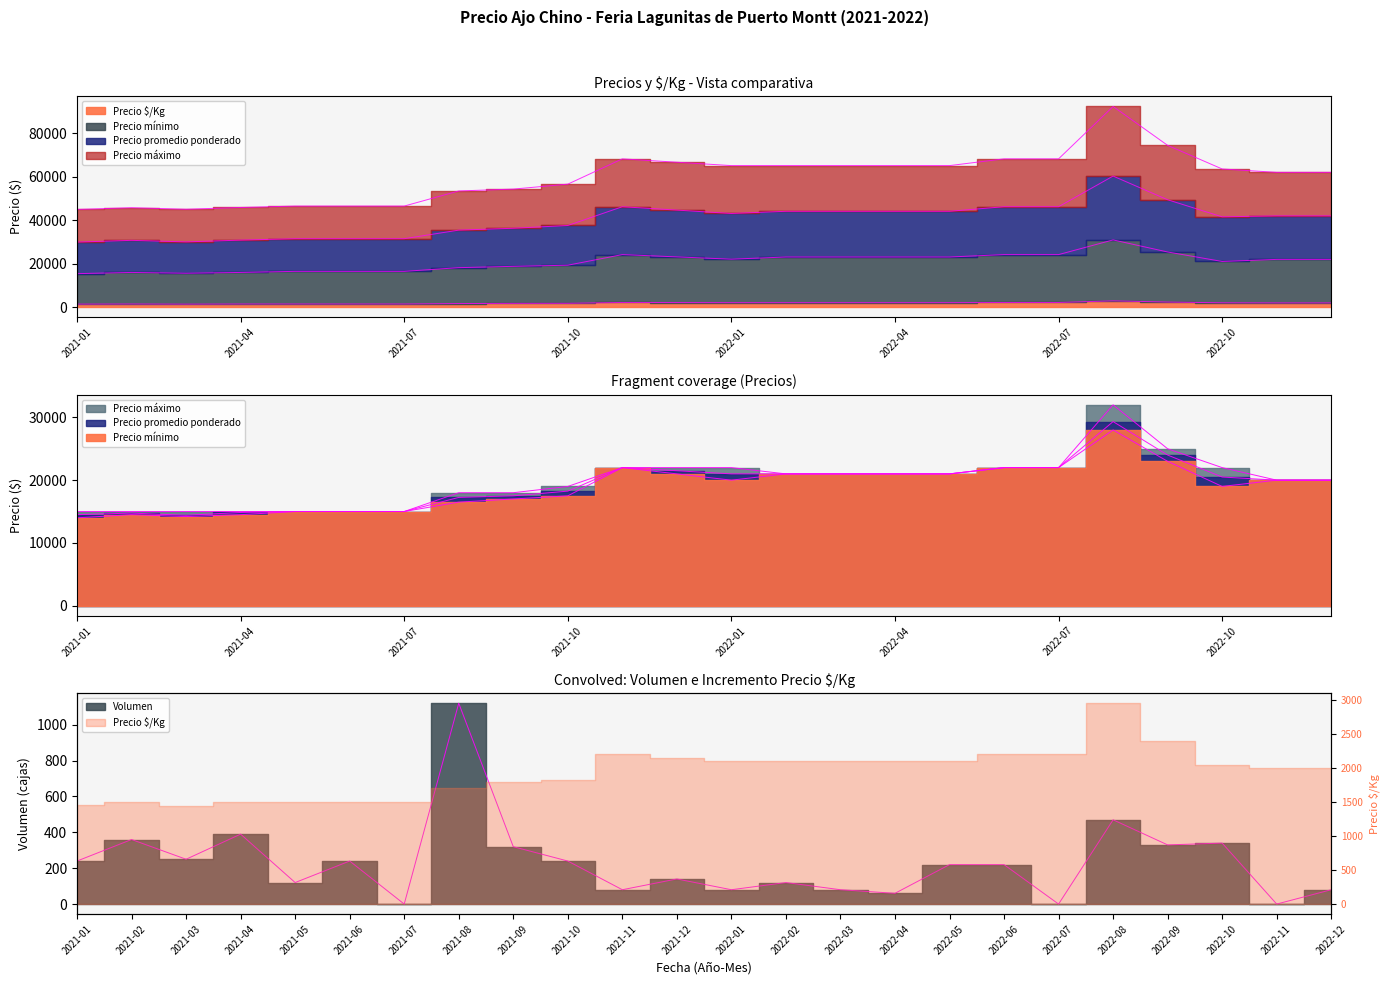

Where is Precio maximo nearest to the value 23500?

2021-11